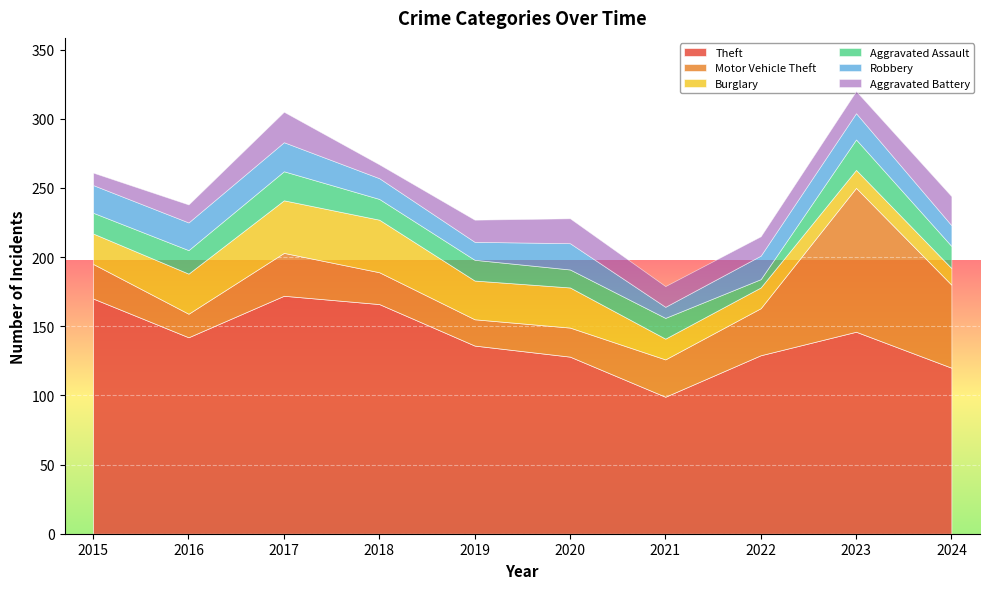

How many data points in Aggravated Assault are less than 15?

2